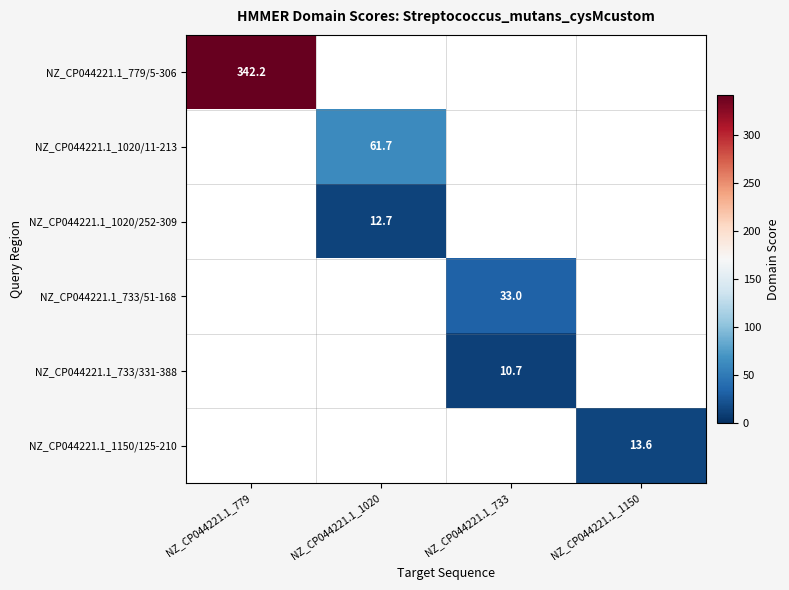

The value of NZ_CP044221.1_733/331-388 at NZ_CP044221.1_733 is 6.7. True or false?

False